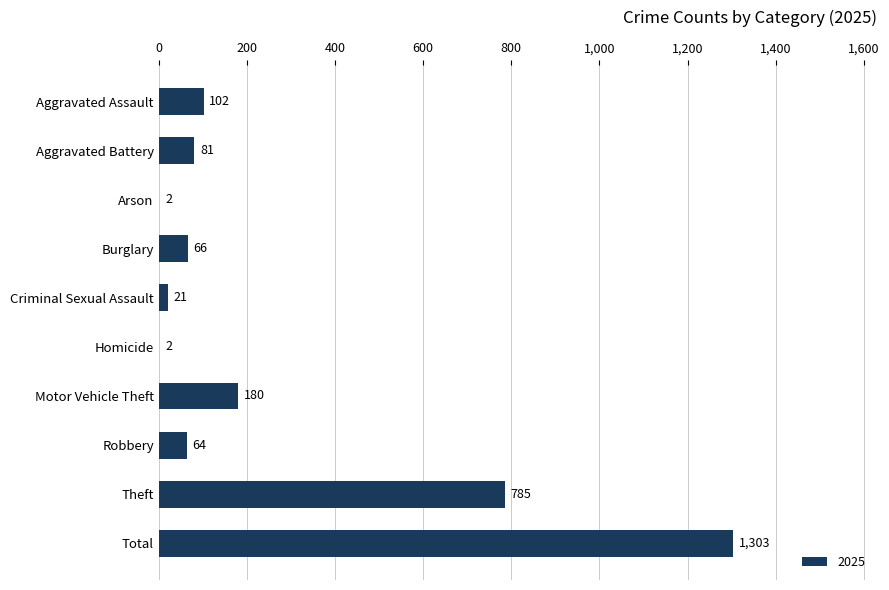

What is the greatest value displayed?

1303